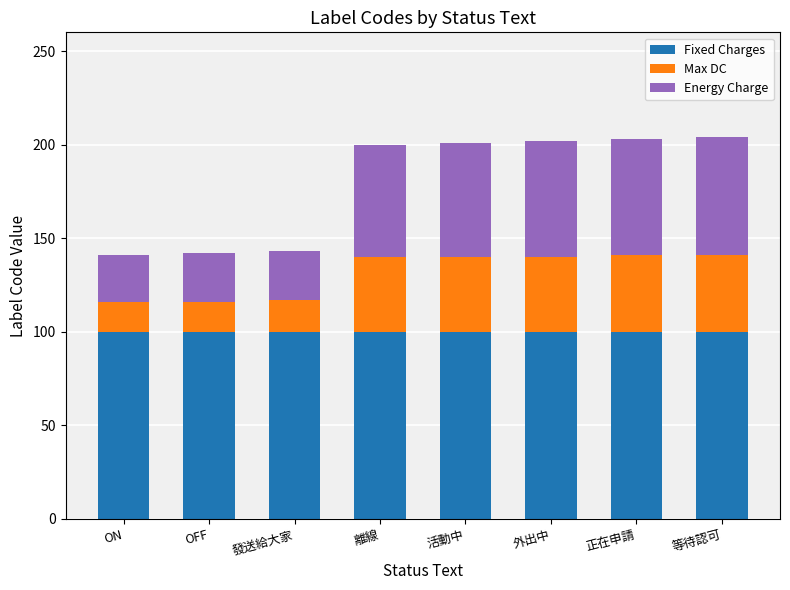

Reading right to left, list the values for the Fixed Charges series.

100	100	100	100	100	100	100	100